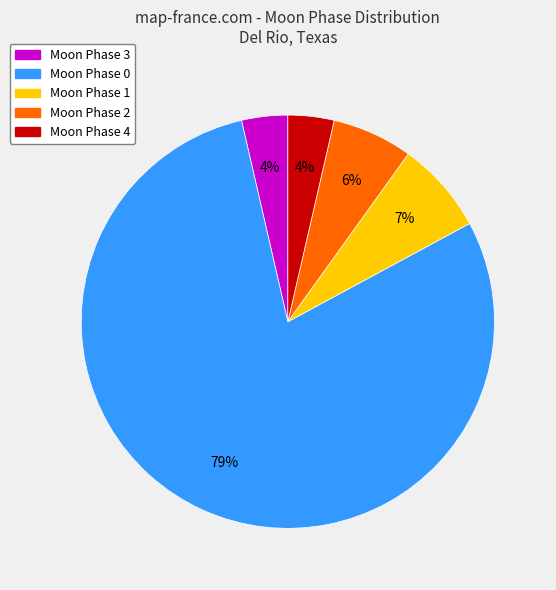

What is the largest slice in the pie chart?

Moon Phase 0